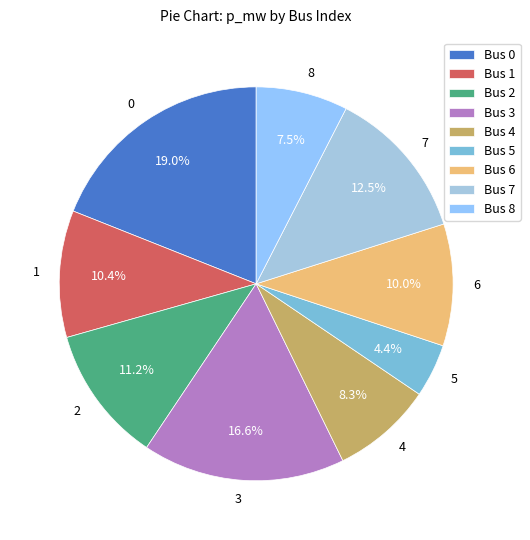

Which has a higher value, 2 or 3?

3